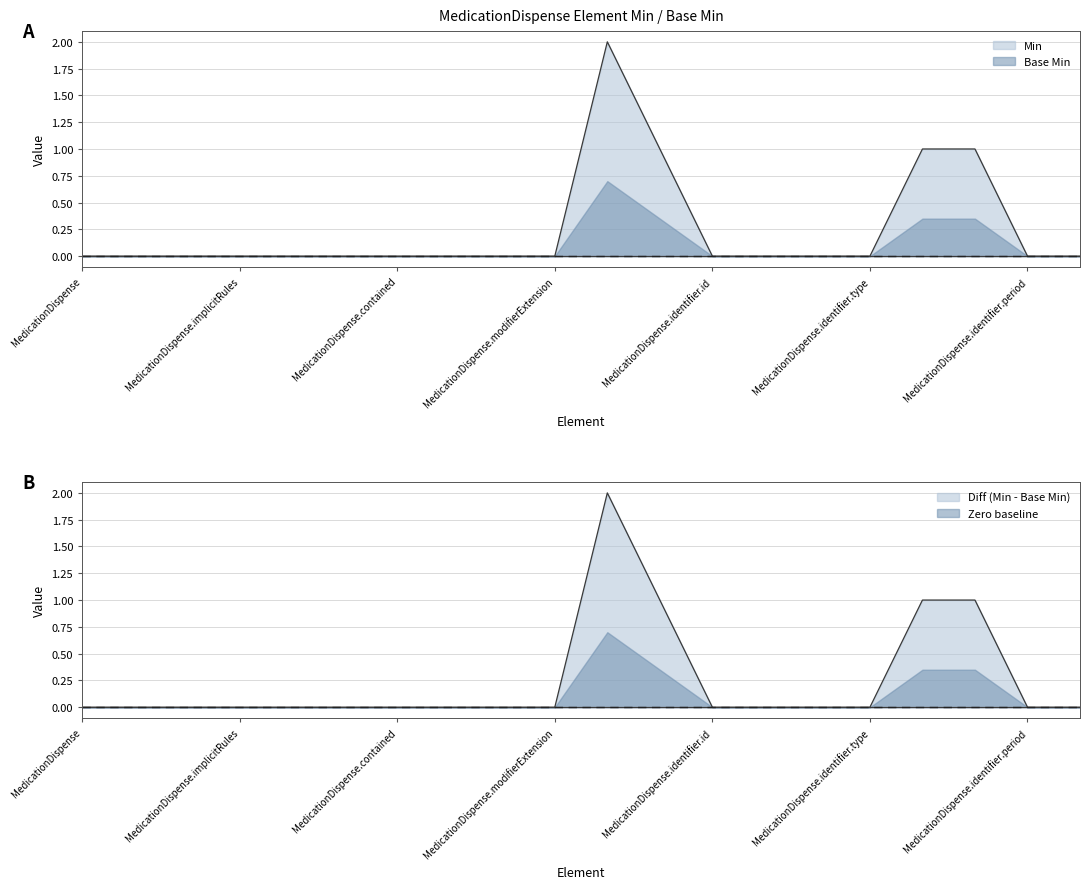

At which category does the chart reach its minimum across all series?

MedicationDispense